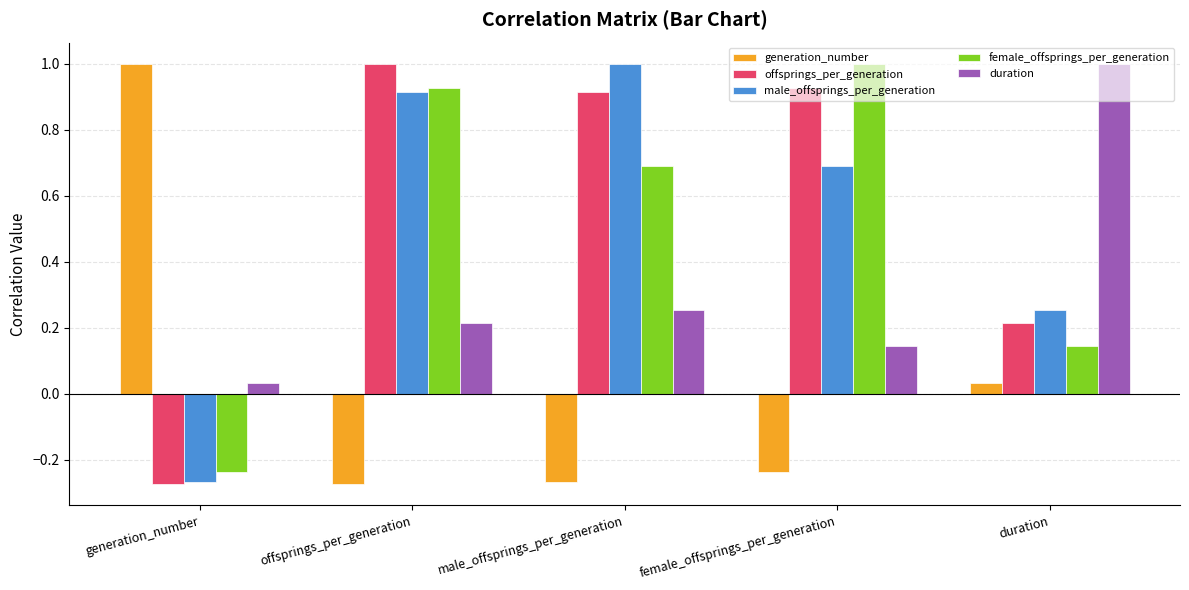

List the labels in order of male_offsprings_per_generation value, smallest first.

generation_number, duration, female_offsprings_per_generation, offsprings_per_generation, male_offsprings_per_generation